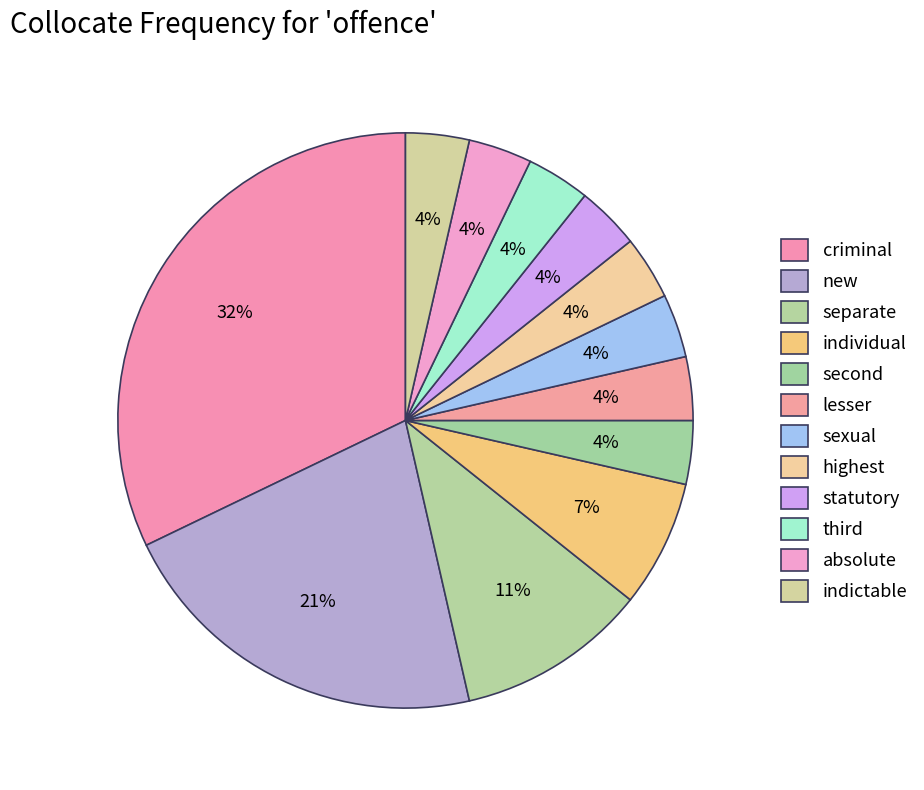

How many segments does this pie chart have?

12